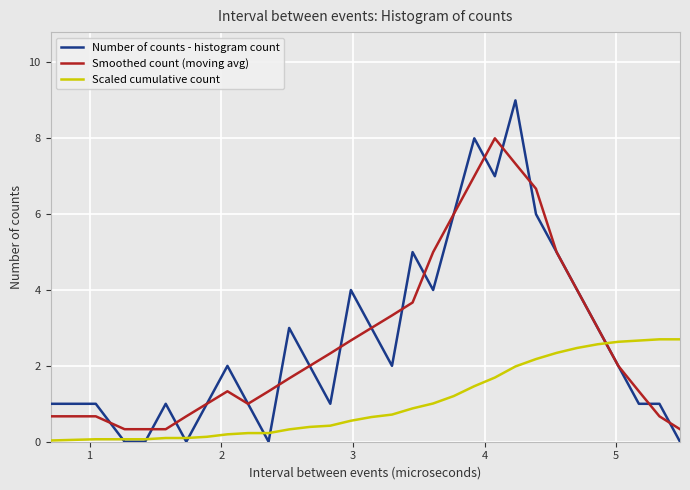

Which series has the widest spread of values?

Number of counts - histogram count